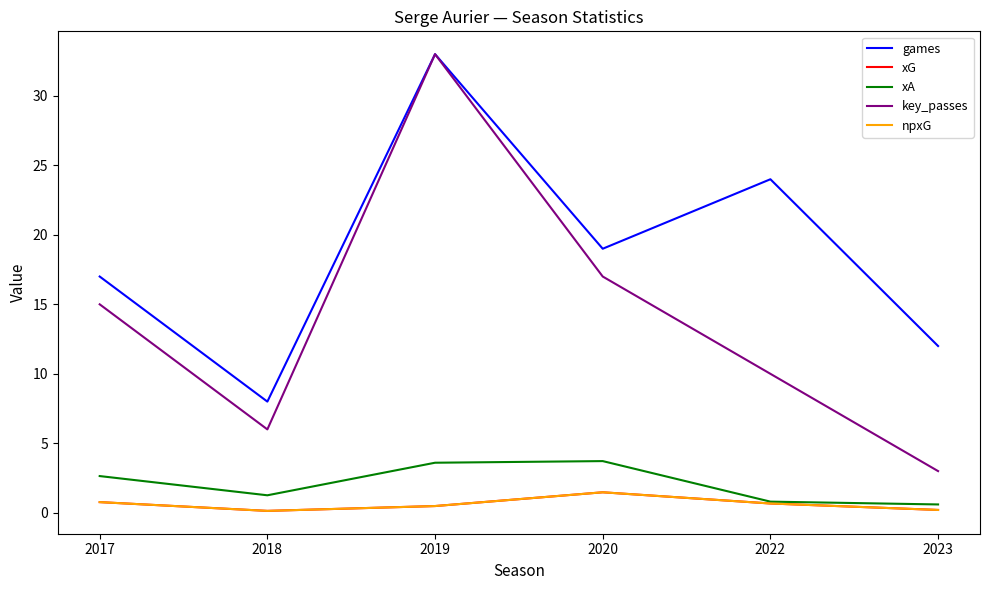

Reading right to left, list all the values displayed in this chart.

games: 12.0	24.0	19.0	33.0	8.0	17.0
xG: 0.2	0.7	1.5	0.5	0.1	0.8
xA: 0.6	0.8	3.7	3.6	1.3	2.6
key_passes: 3.0	10.0	17.0	33.0	6.0	15.0
npxG: 0.2	0.7	1.5	0.5	0.1	0.8